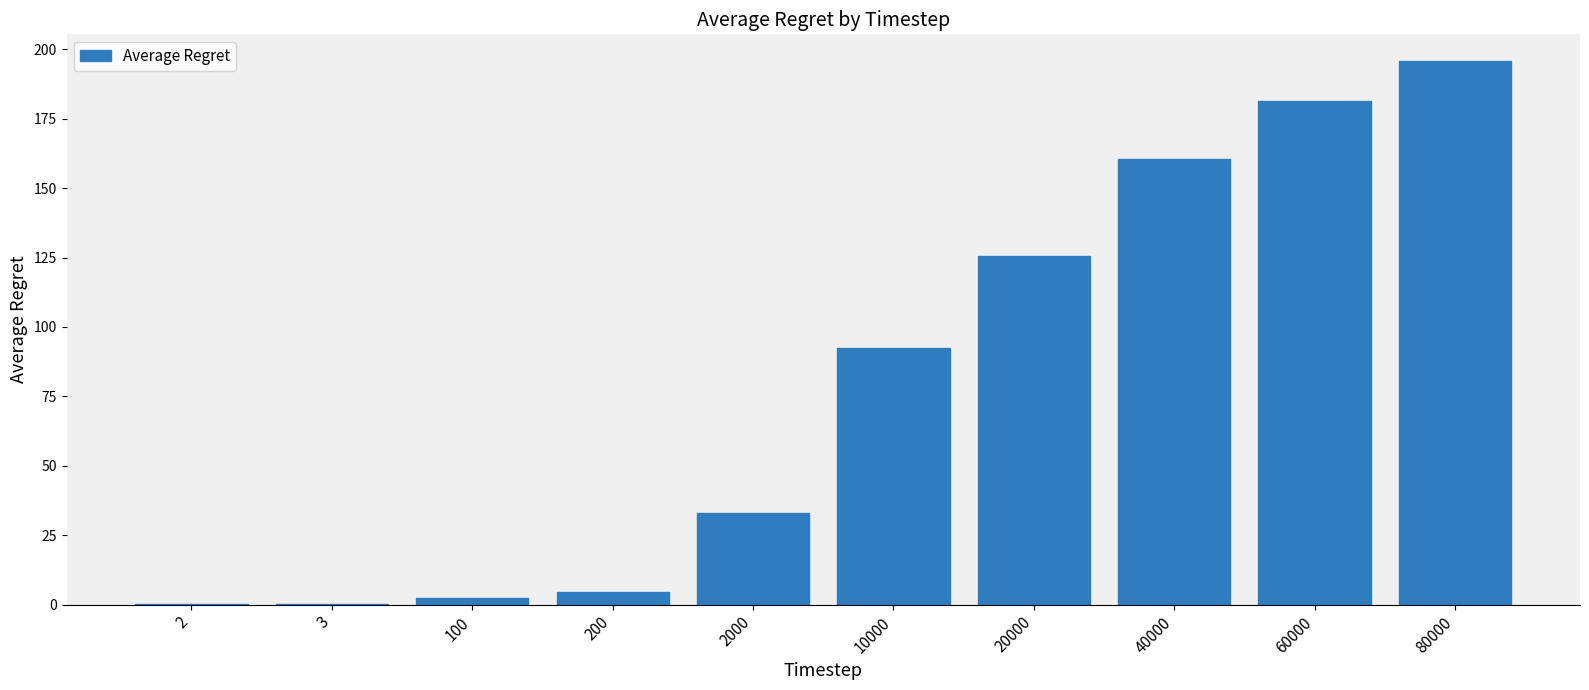

At which label is the value closest to 97?

10000